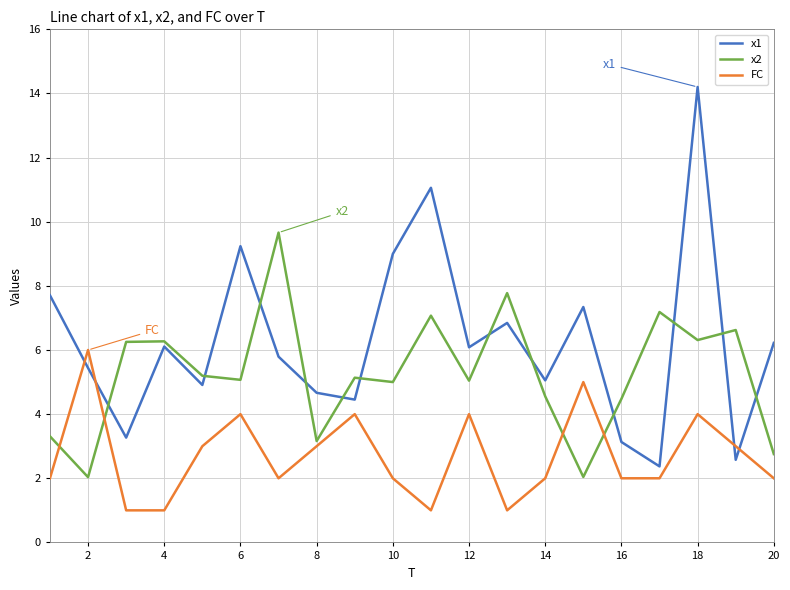

Which series has the largest range (max minus min)?

x1